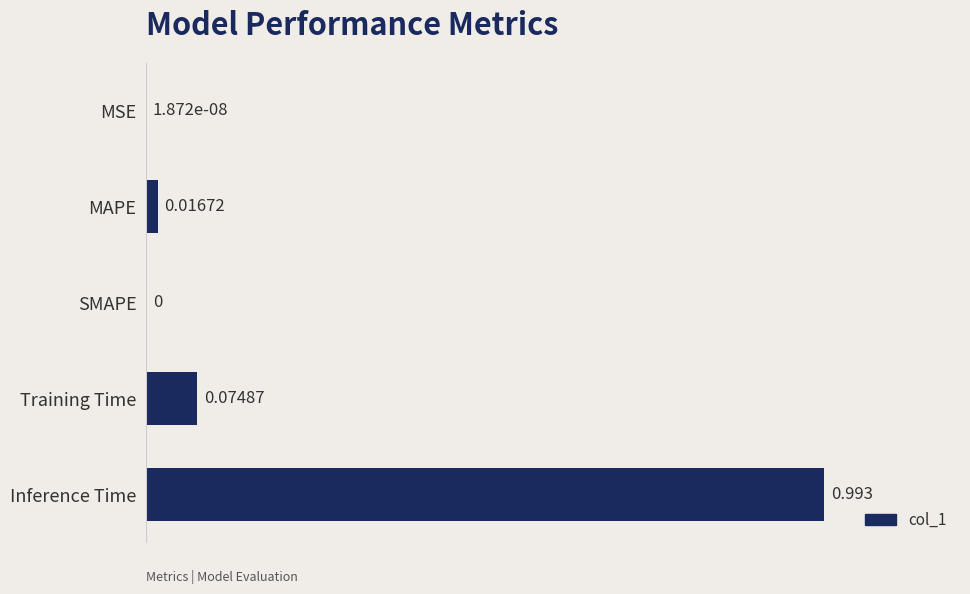

Which has a higher value, SMAPE or Inference Time?

Inference Time